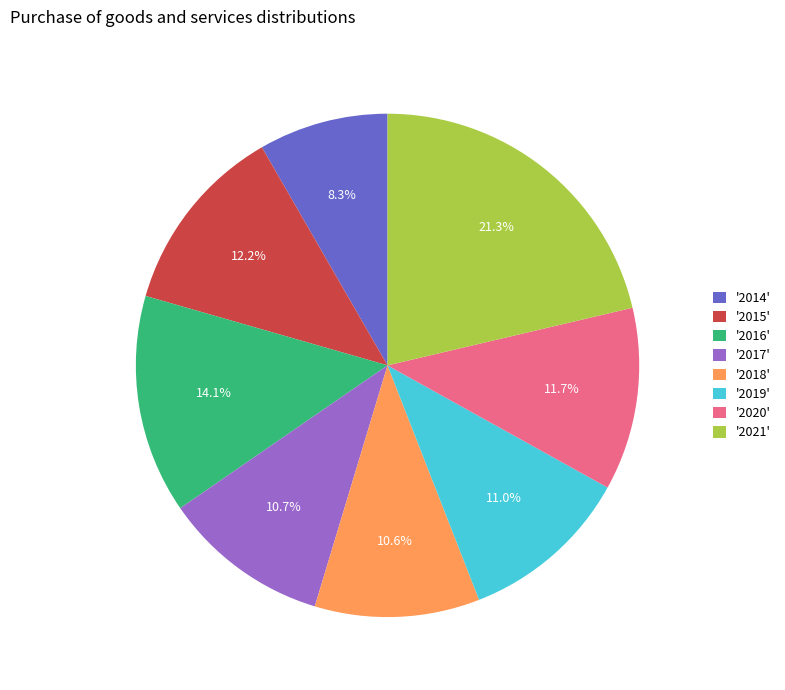

Which slice is the largest?

'2021'